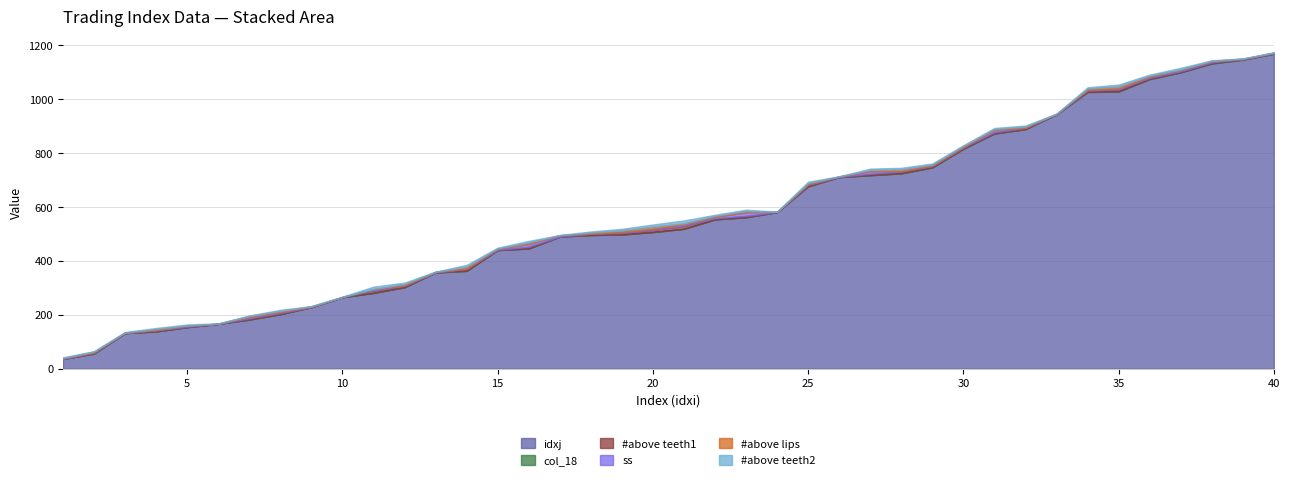

At 2, list the series in order from smallest to largest.

col_18, ss, #above teeth2, #above teeth1, #above lips, idxj